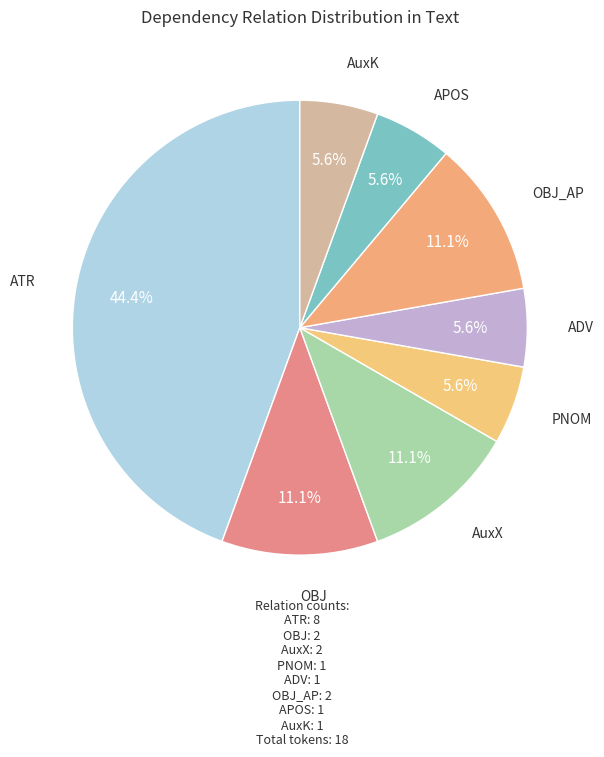

Approximately how many times larger is the value at PNOM compared to ATR?

0.1